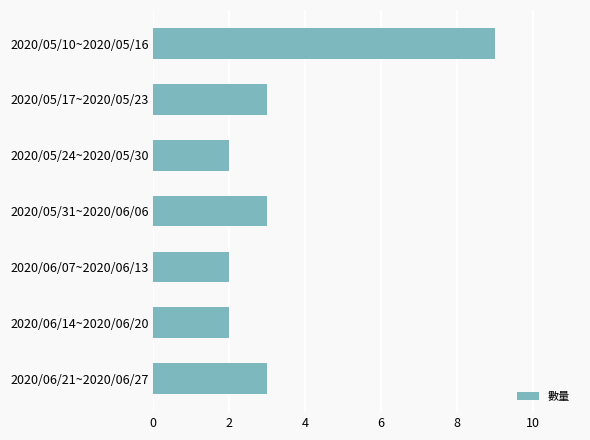

Is it true that the value at 2020/05/31~2020/06/06 is 3?

True